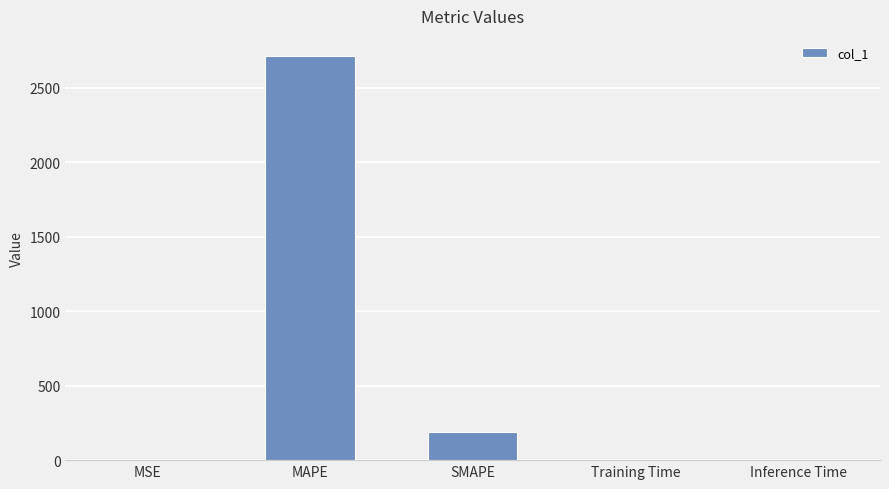

Which has a higher value, Training Time or SMAPE?

SMAPE